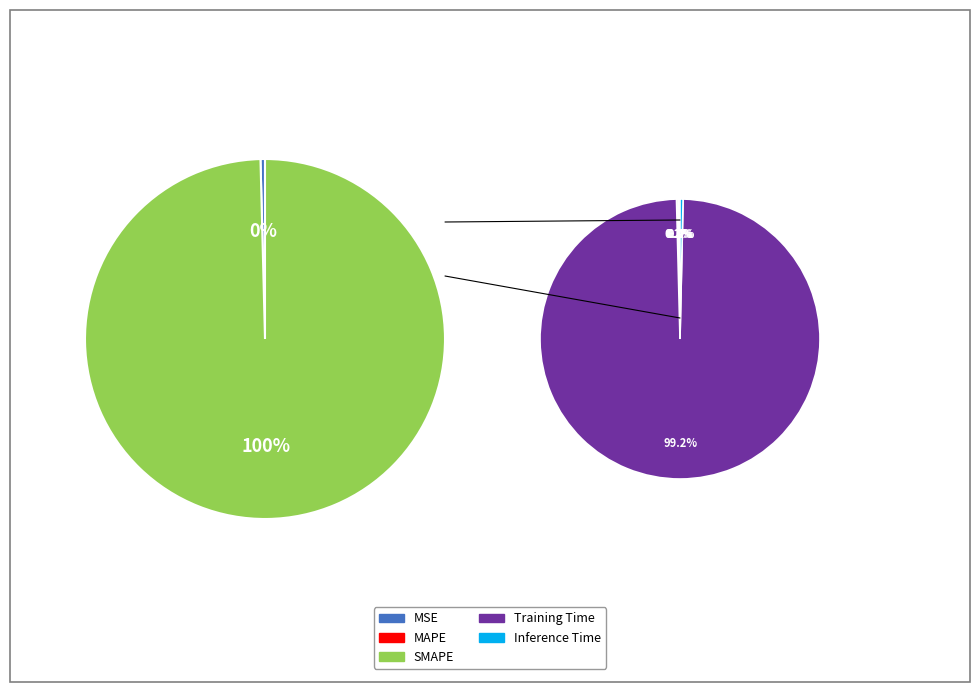

Rank the categories by value from highest to lowest.

Training Time, Inference Time, SMAPE, MAPE, MSE